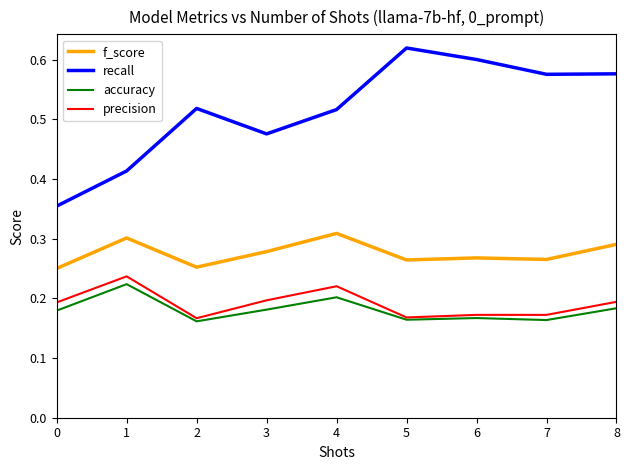

List the series in order of their peak value, lowest first.

accuracy, precision, f_score, recall